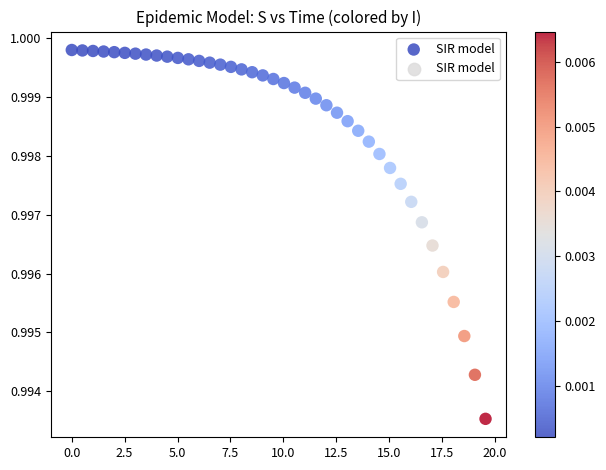

What is the range of X values (max minus min)?

19.6